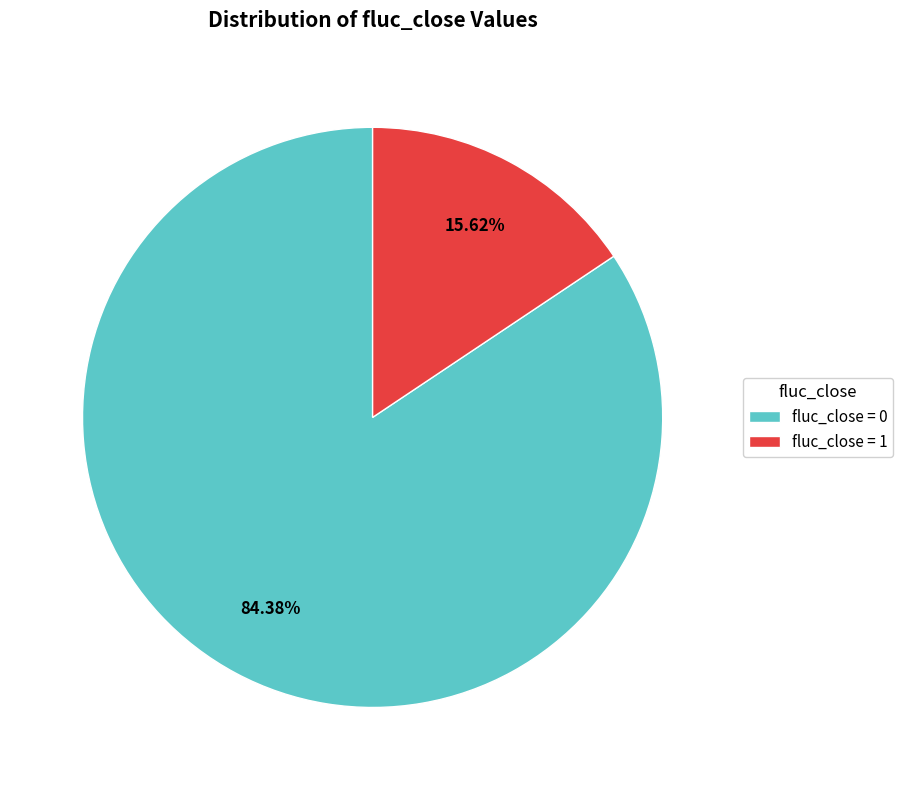

Does fluc_close = 1 account for over 50% of the chart?

No